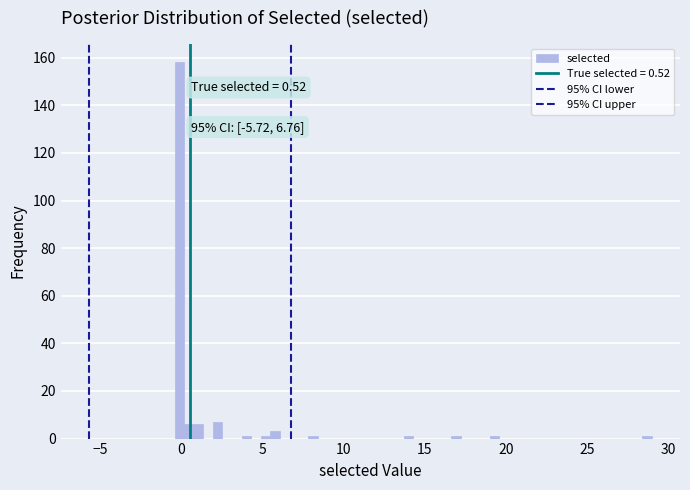

Around what value on the x-axis is the tallest bar? Give the approximate position of its centre, as read against the axis.

0.0